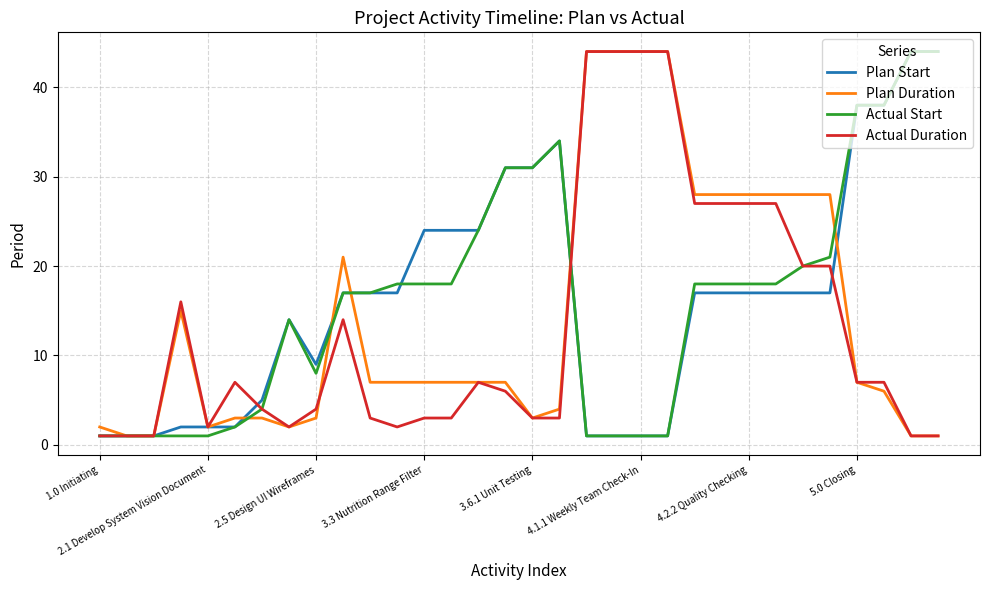

What is the highest value of the Actual Start series?

44